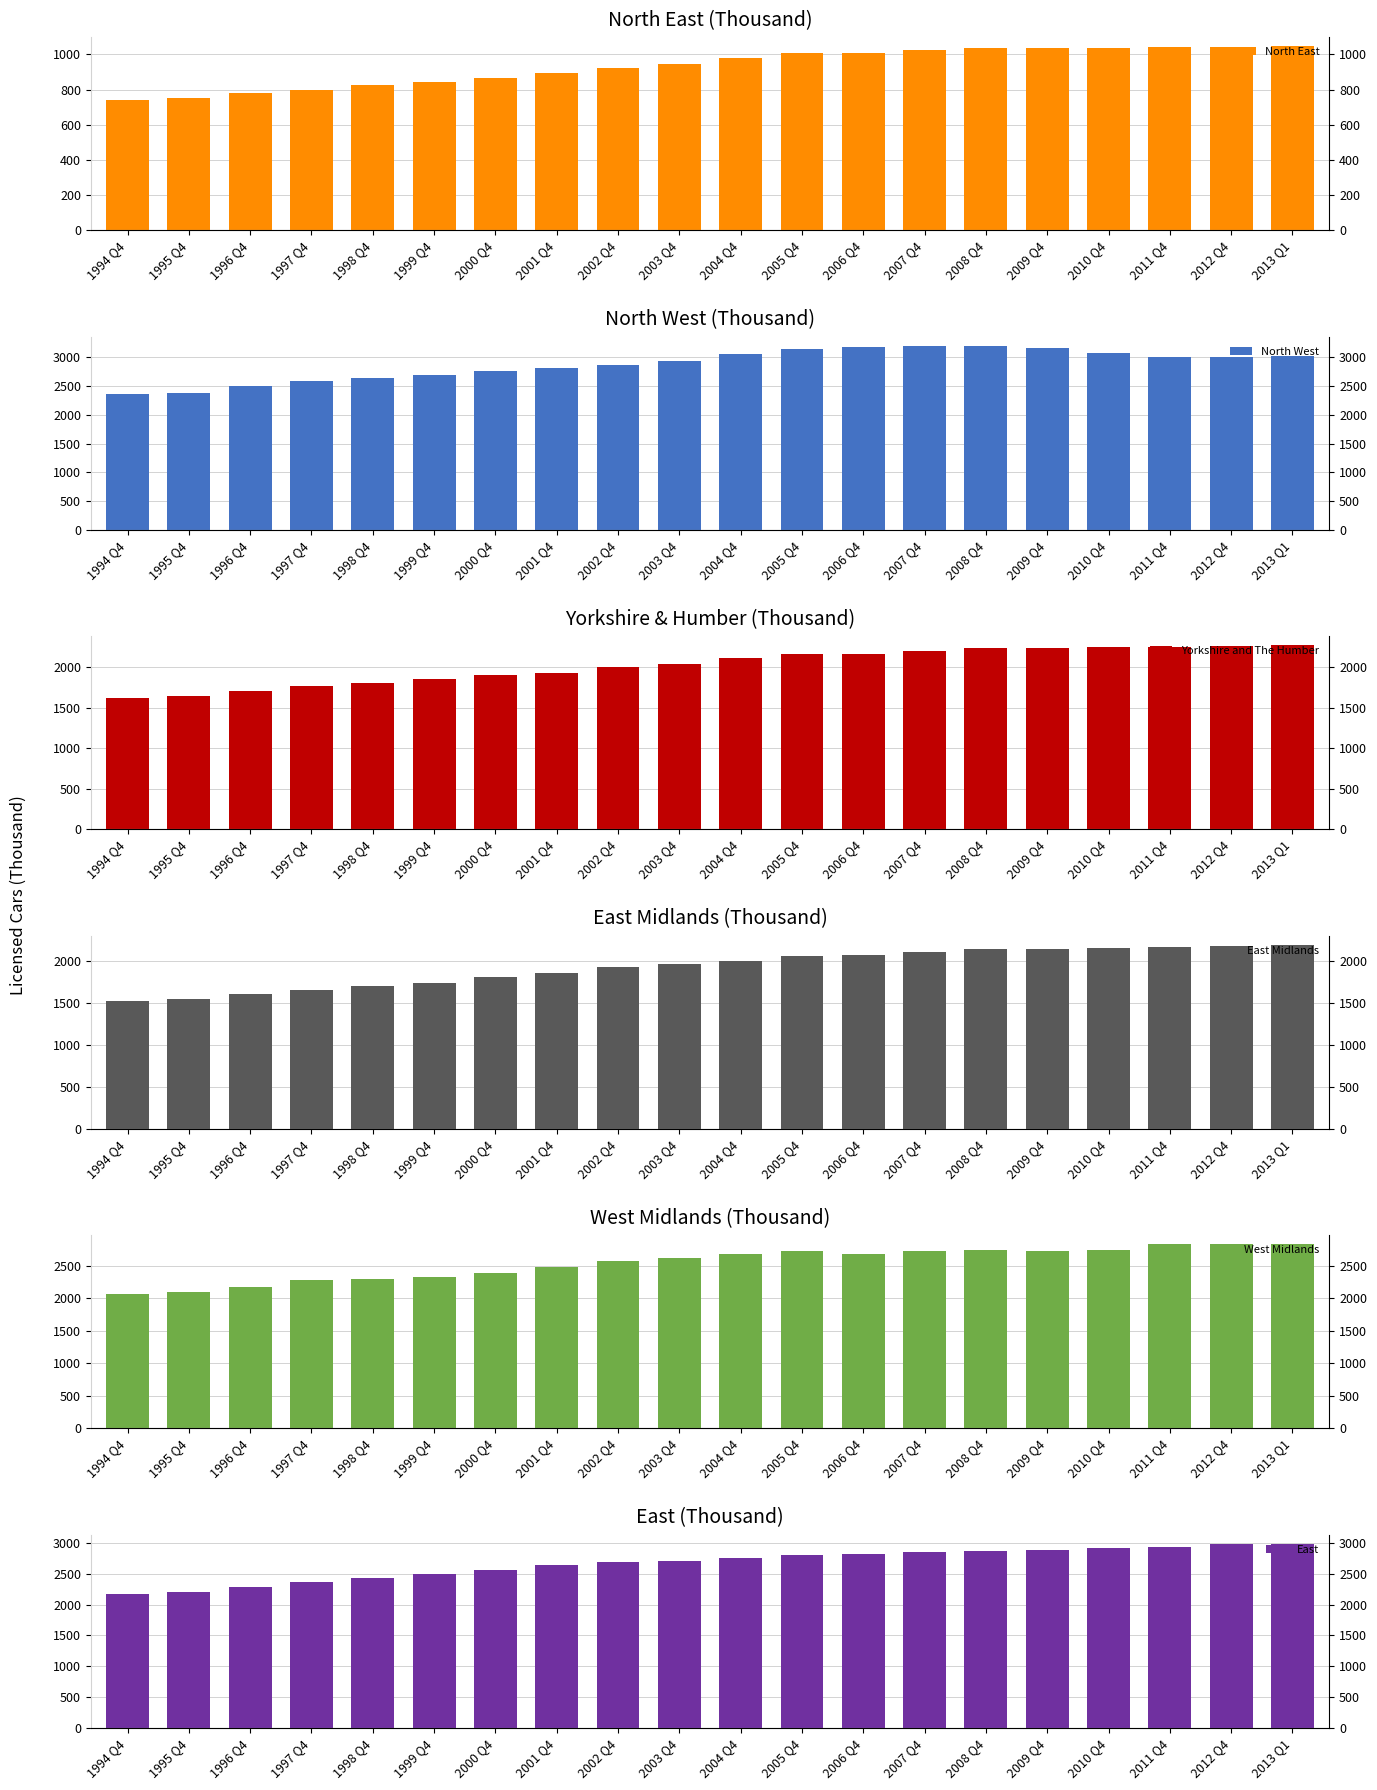

How many values in the West Midlands series are below 2673?

10